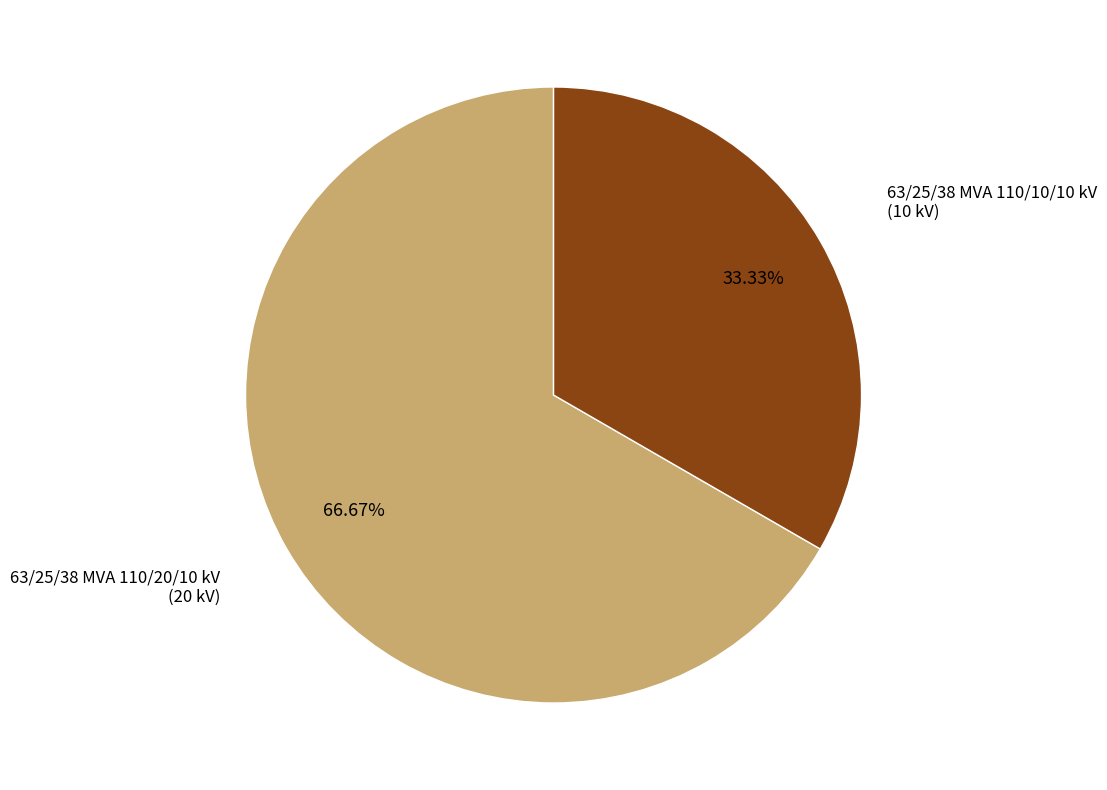

Does any single category account for the majority?

Yes